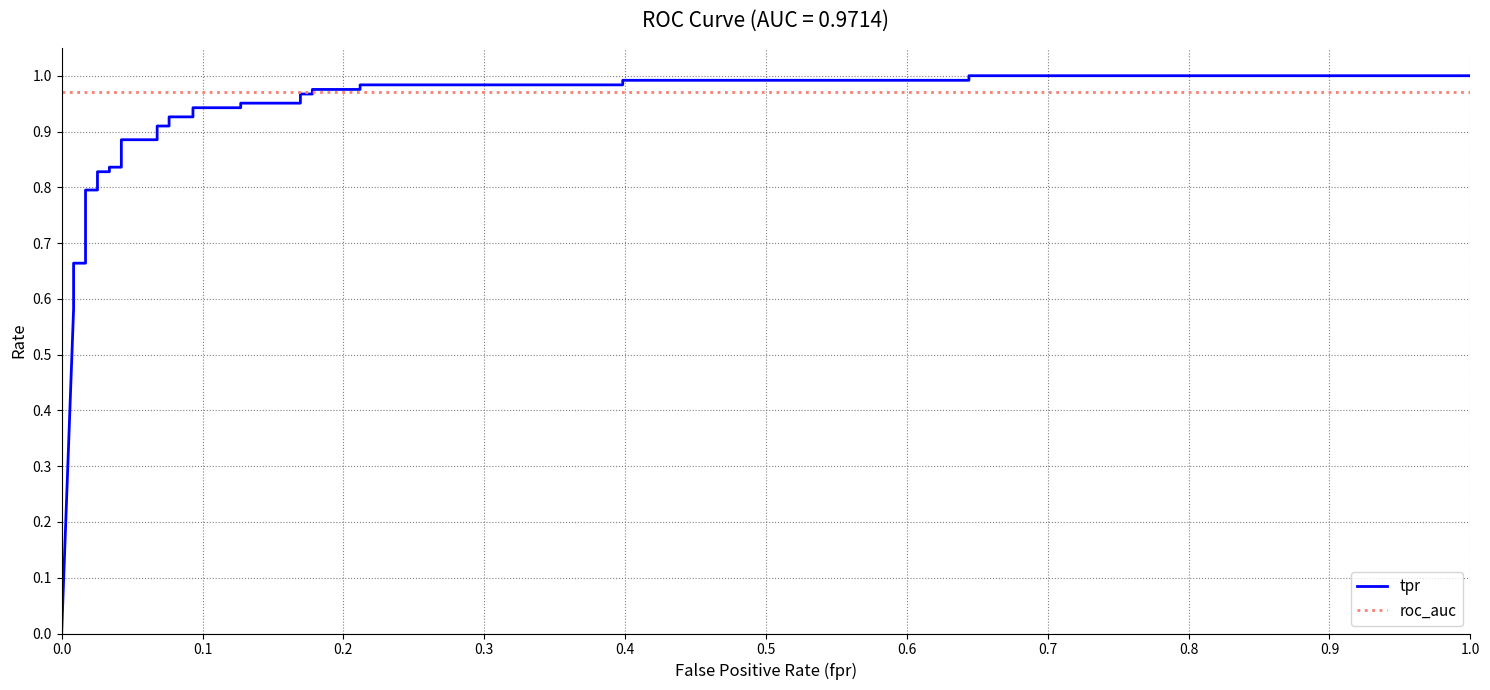

Which series ends up on top after the final intersection of roc_auc and tpr?

tpr